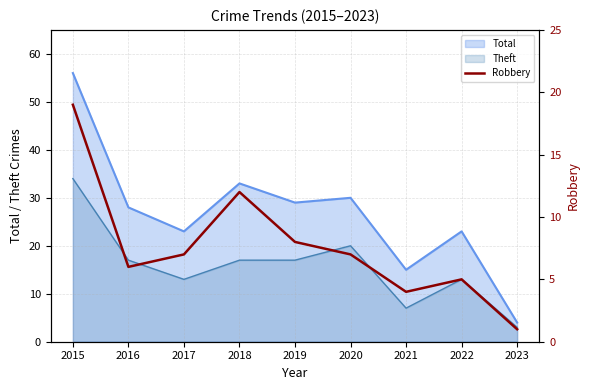

Approximately how many times larger is the value at 2015 compared to 2020?

2.7